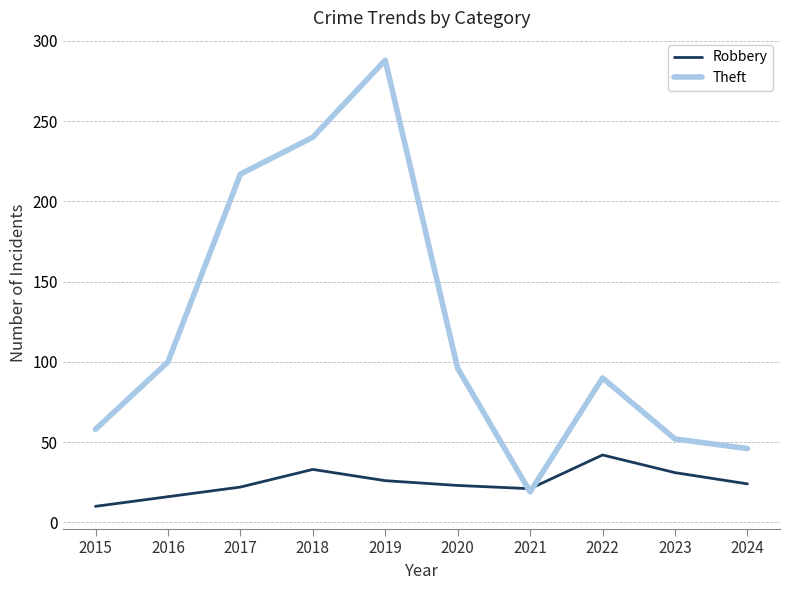

Where does the Robbery series first go above 24?

2018